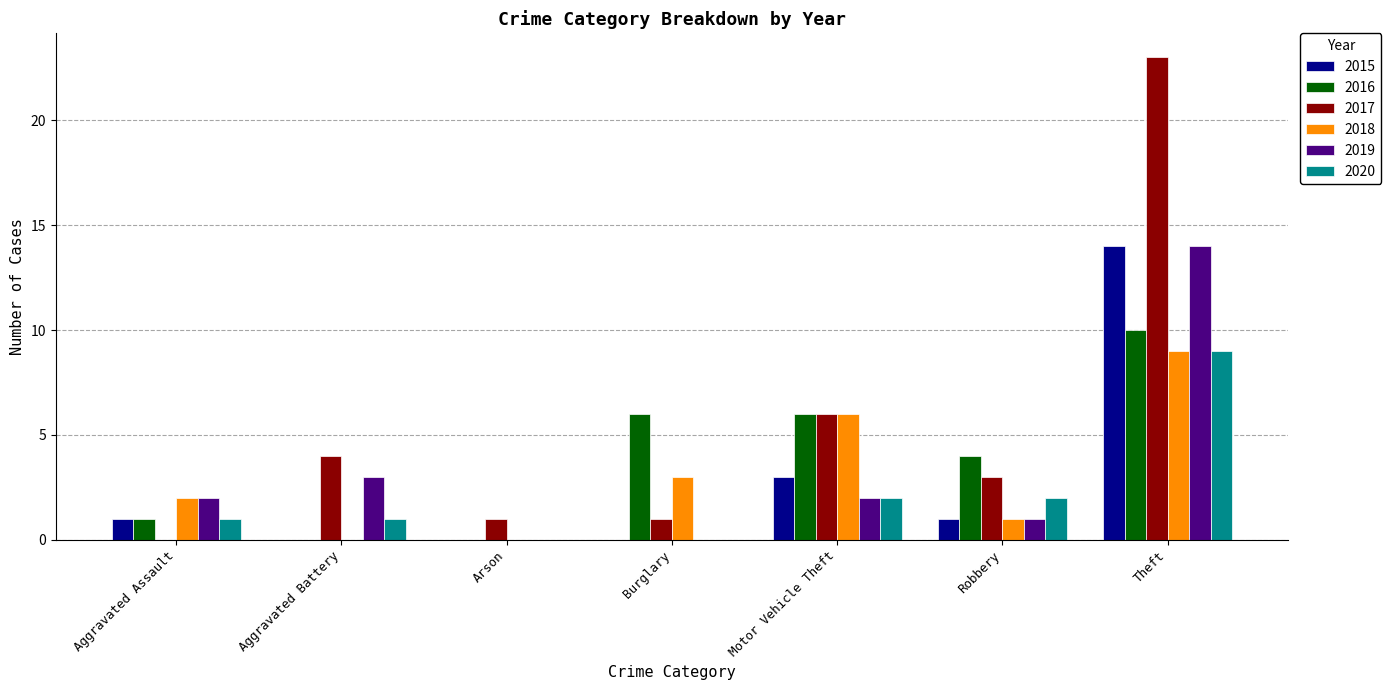

What is the sum of all 2016 values?

27